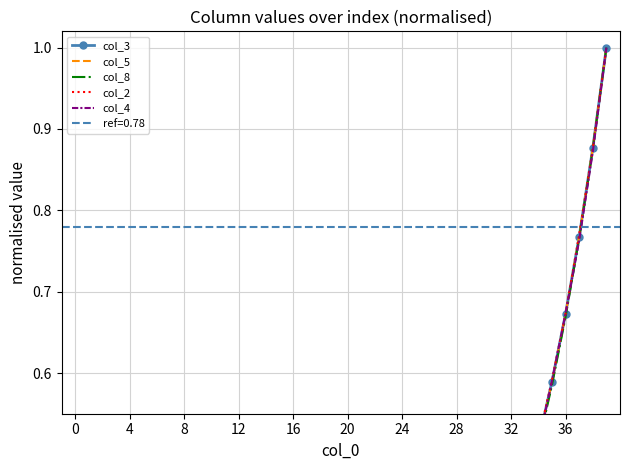

What is the label of the 14th point from the left?

13